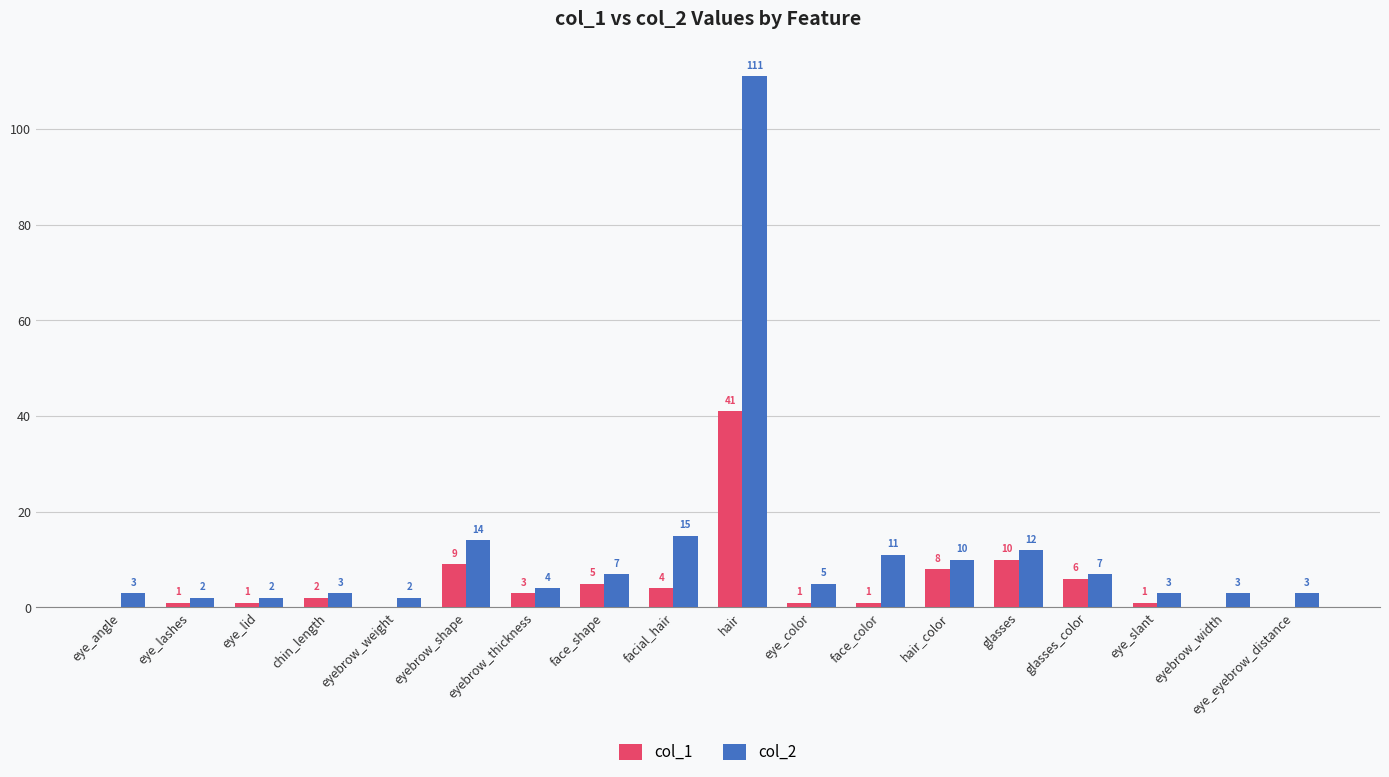

What is the sum of the col_2 values at face_color and glasses_color?

18